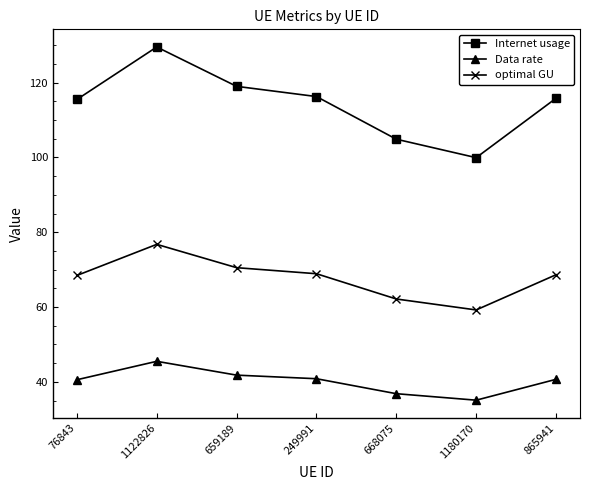

Read the Internet usage value at 1122826.

129.5